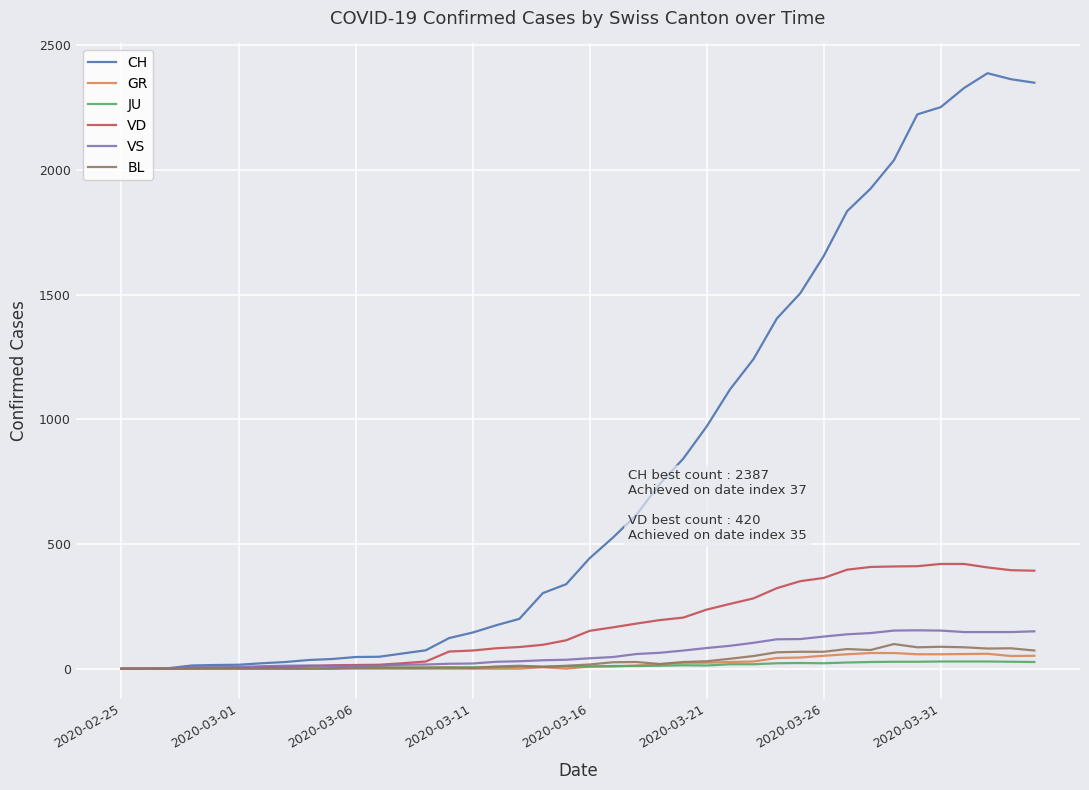

Which series has the largest range (max minus min)?

CH